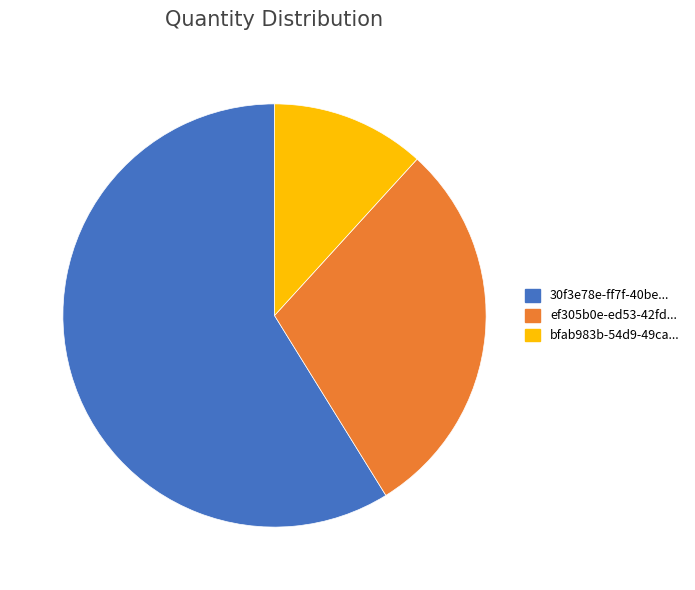

Which slice is the smallest?

bfab983b-54d9-49ca...